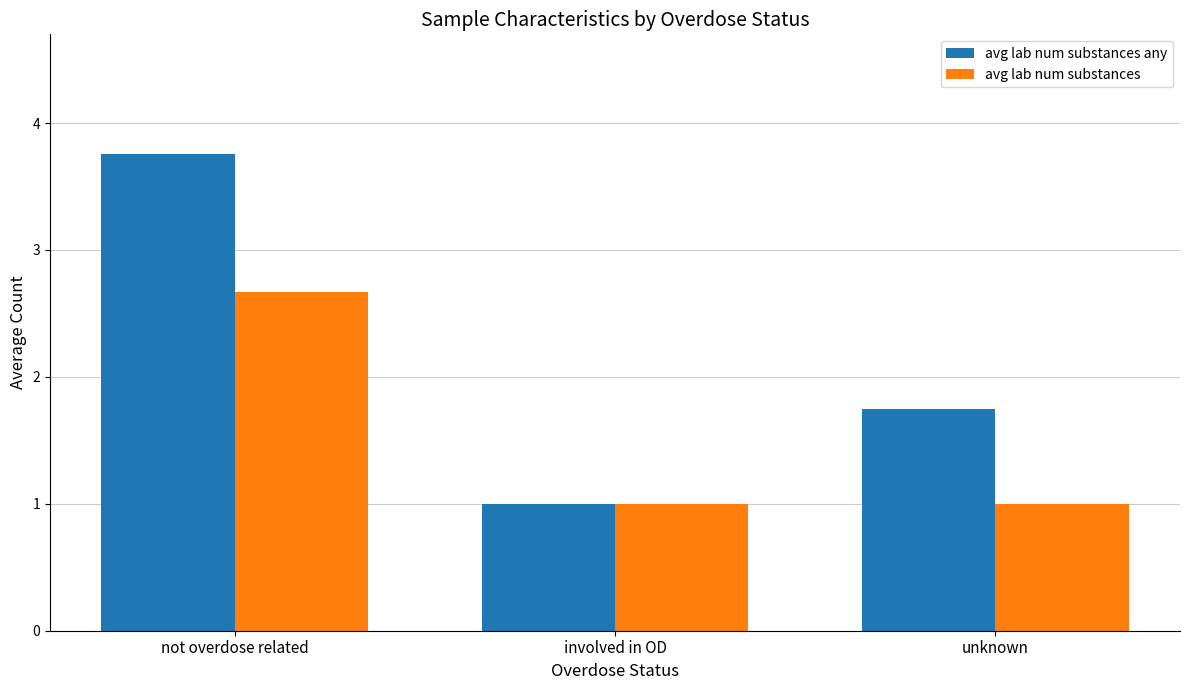

What is the highest value of the avg lab num substances series?

2.7